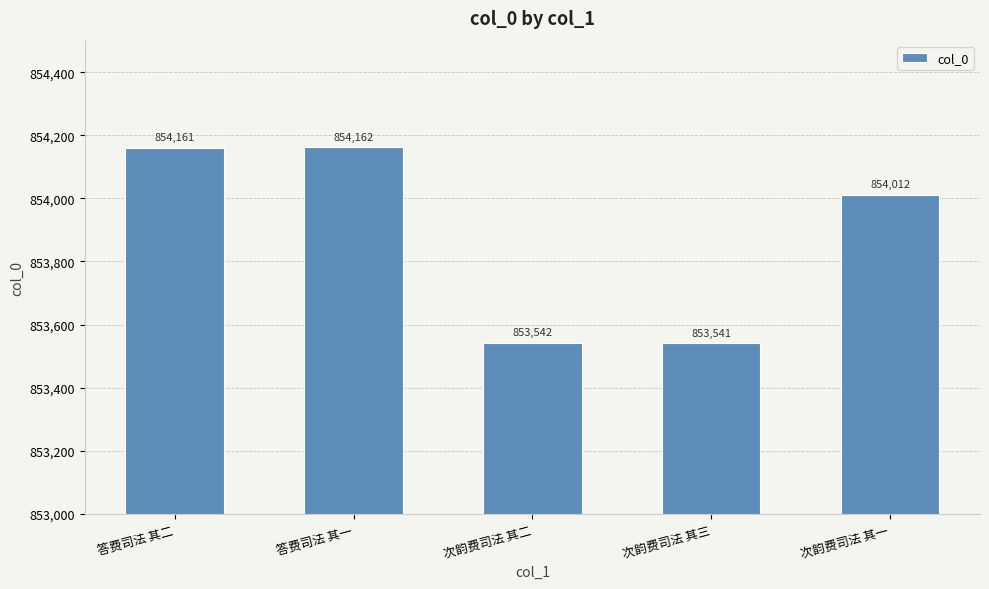

Are the bars horizontal?

No